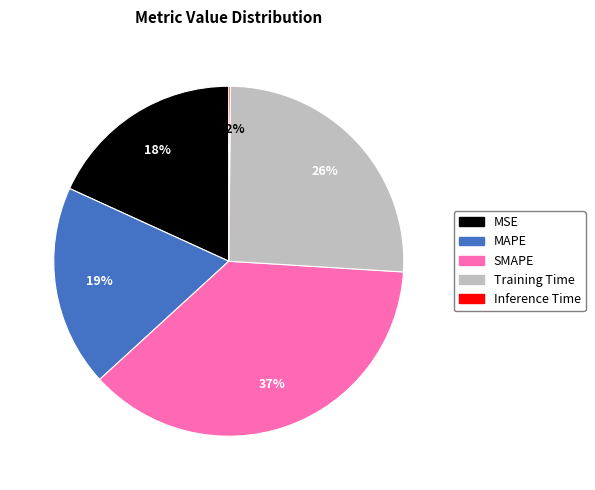

True or false: SMAPE accounts for 37% of the total.

True